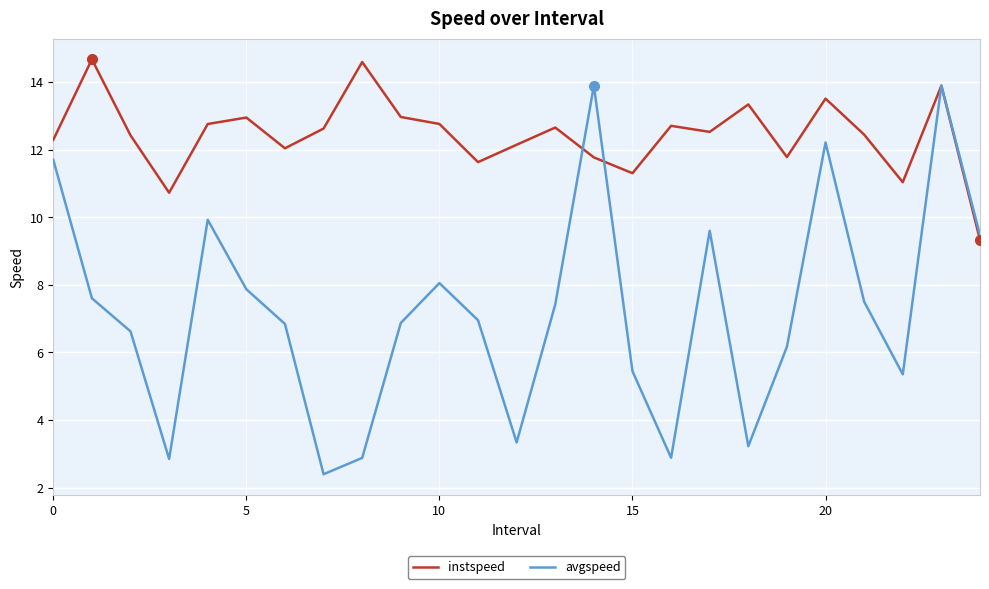

What is the greatest value displayed?

14.7